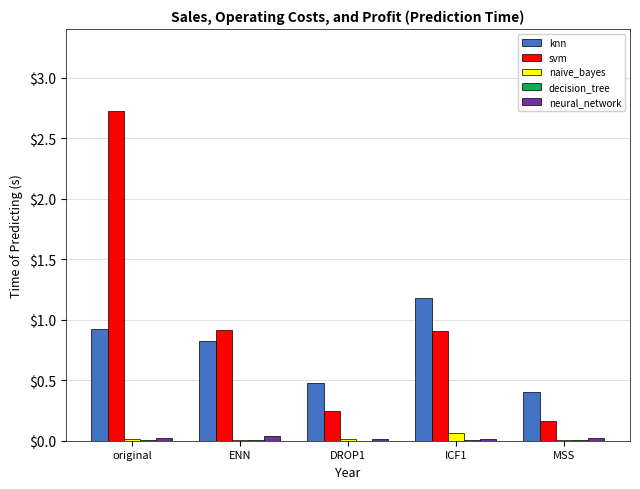

Which series changed the most between original and ICF1?

svm